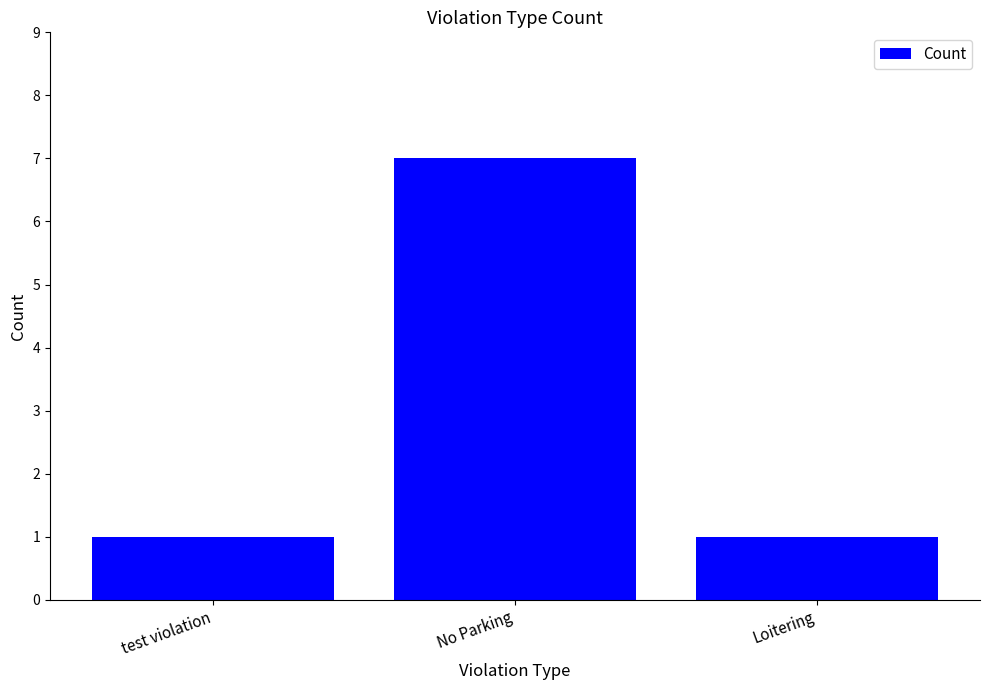

The chart shows a value of 1 at test violation. True or false?

True